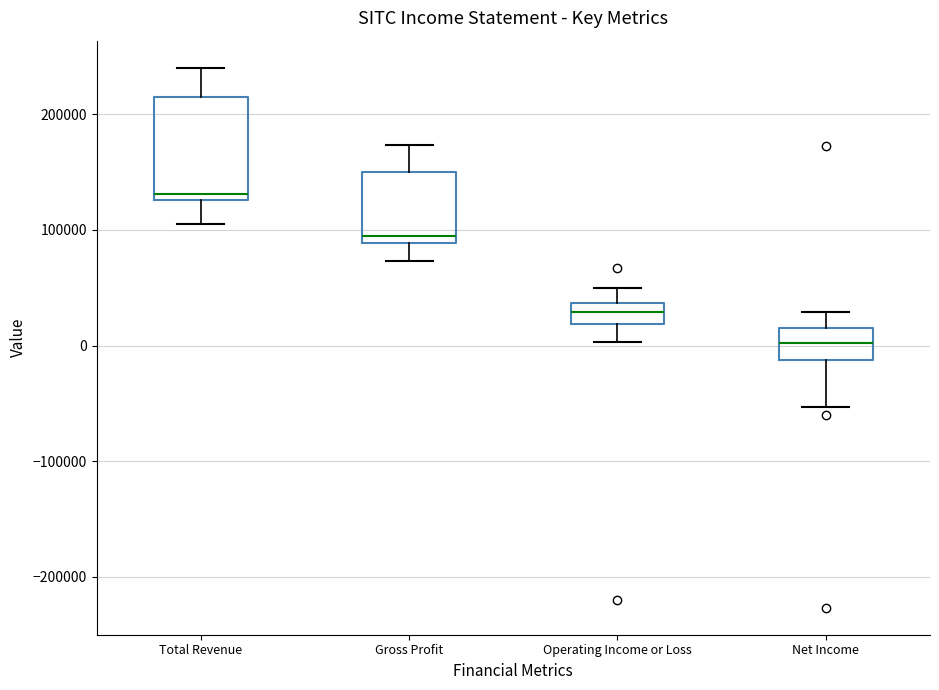

Where is the upper edge of the box for Total Revenue on the y-axis? The values are not printed on the chart, so give them approximately, as read against the axis.

220000